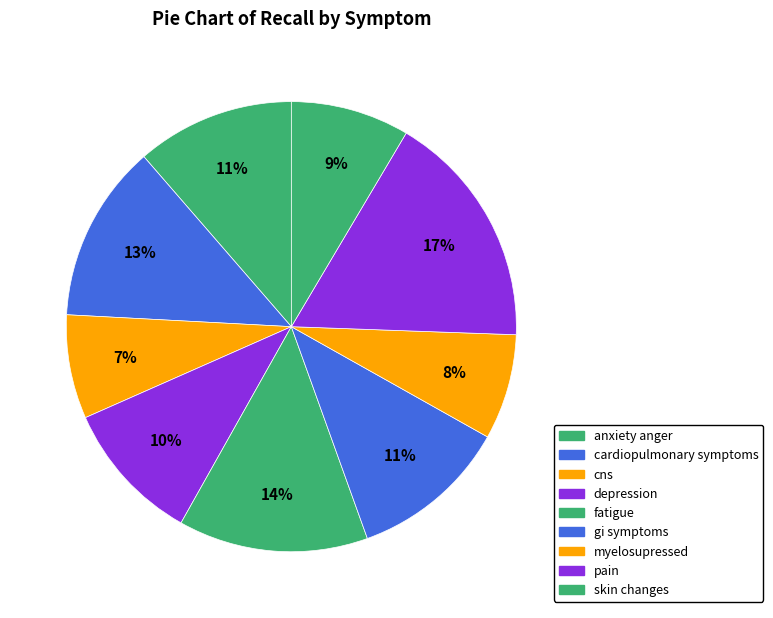

Rank the categories by value from lowest to highest.

cns, myelosupressed, skin changes, depression, gi symptoms, anxiety anger, cardiopulmonary symptoms, fatigue, pain